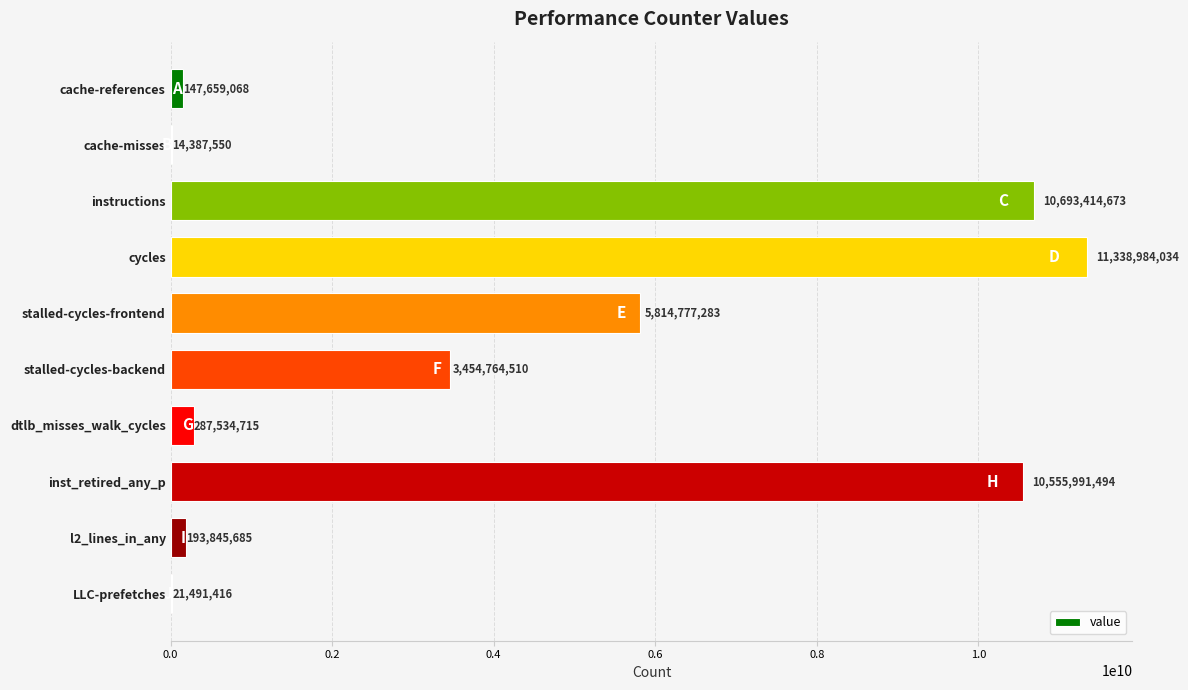

The value at cycles is 3449994520. True or false?

False